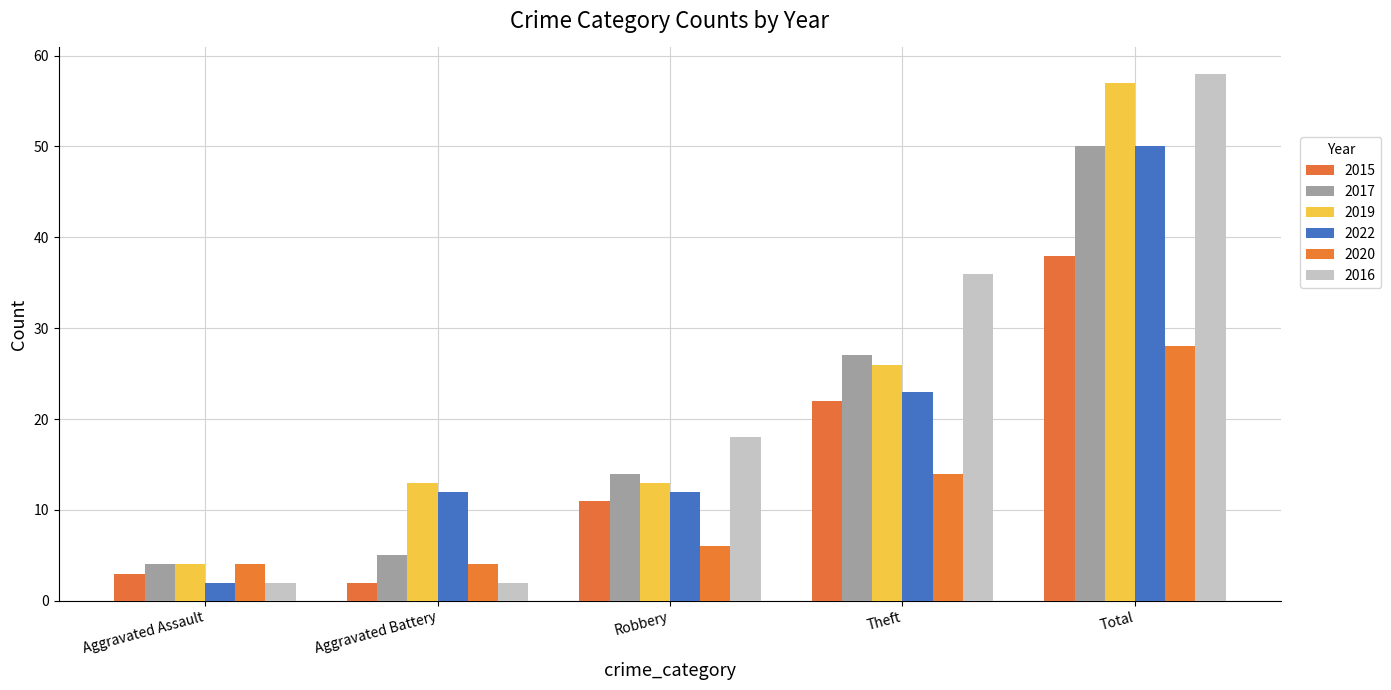

Reading left to right, what are all the values shown in this chart?

2015: Aggravated Assault=3	Aggravated Battery=2	Robbery=11	Theft=22	Total=38
2017: Aggravated Assault=4	Aggravated Battery=5	Robbery=14	Theft=27	Total=50
2019: Aggravated Assault=4	Aggravated Battery=13	Robbery=13	Theft=26	Total=57
2022: Aggravated Assault=2	Aggravated Battery=12	Robbery=12	Theft=23	Total=50
2020: Aggravated Assault=4	Aggravated Battery=4	Robbery=6	Theft=14	Total=28
2016: Aggravated Assault=2	Aggravated Battery=2	Robbery=18	Theft=36	Total=58